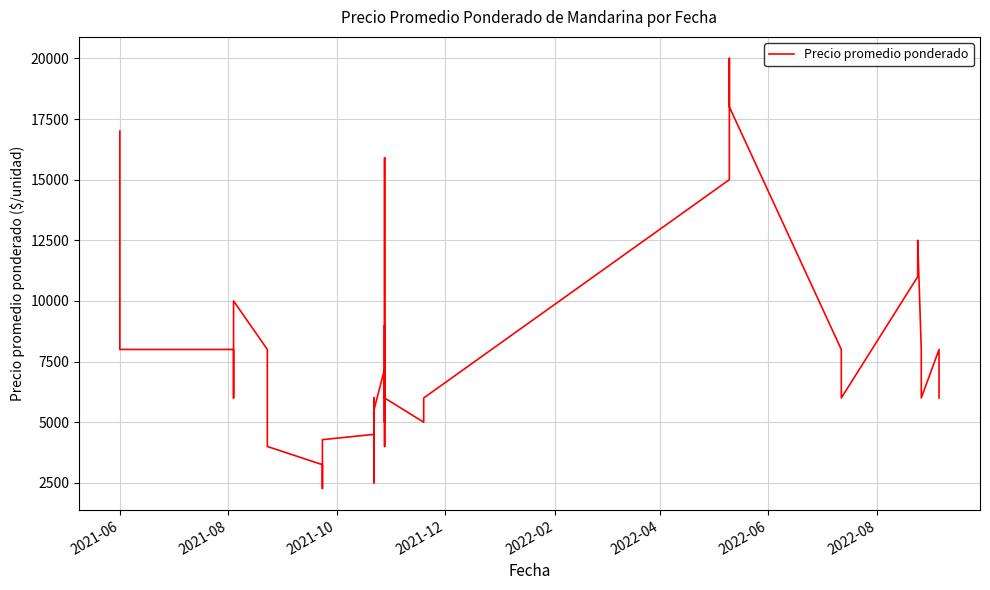

What is the sum of all values?

321400